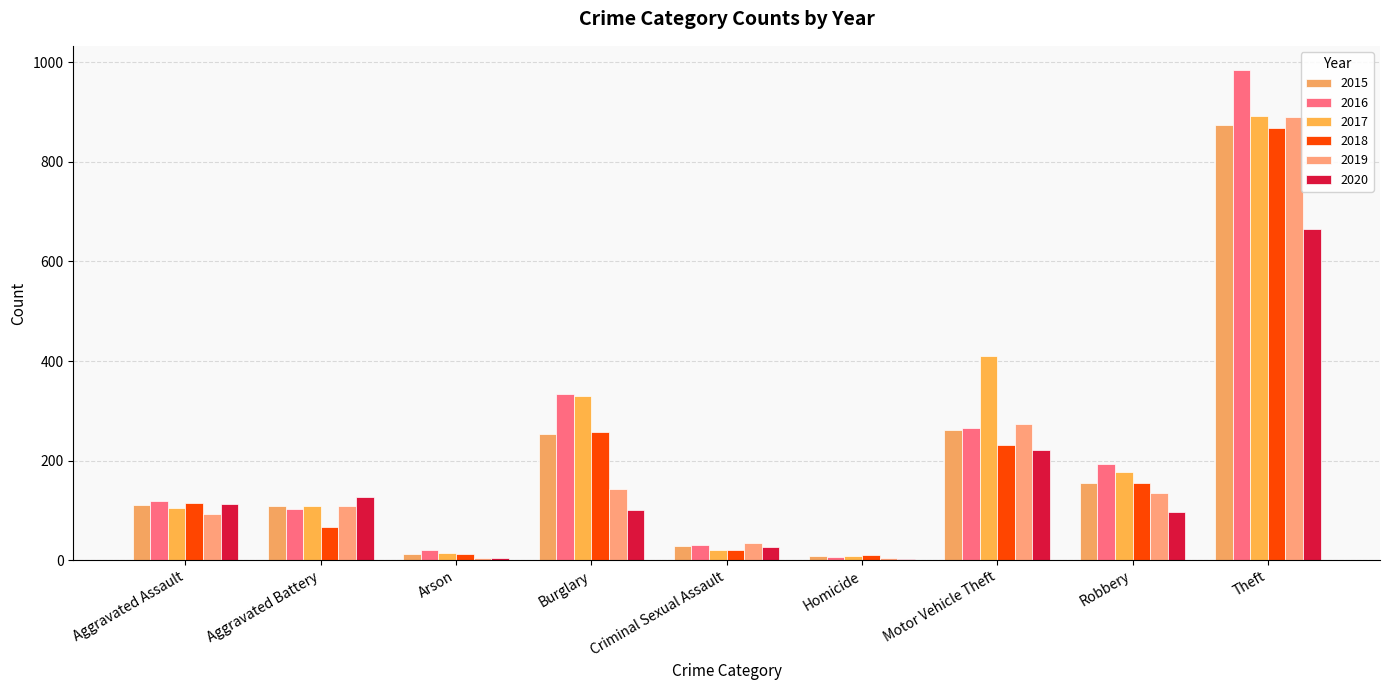

Which label corresponds to the largest value in the chart?

Theft